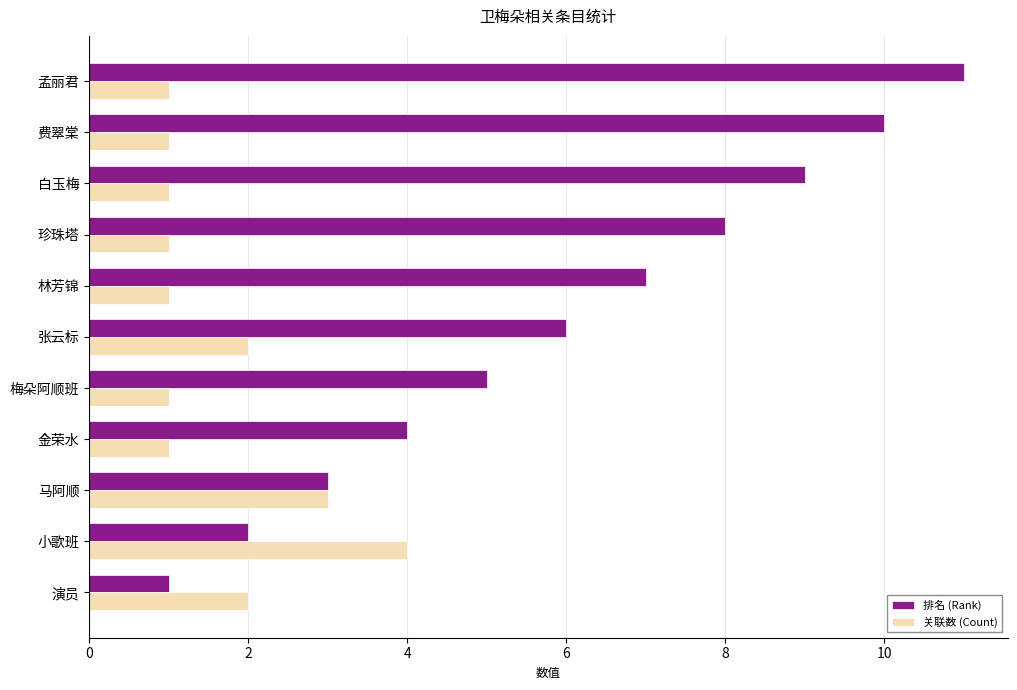

How many series are shown in this chart?

2